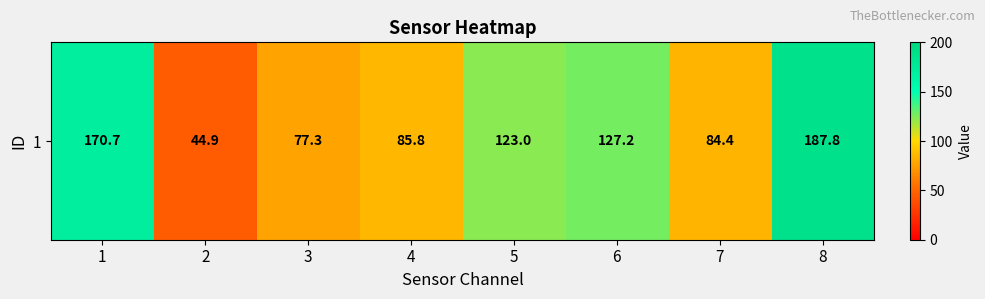

What is the average value?

112.6